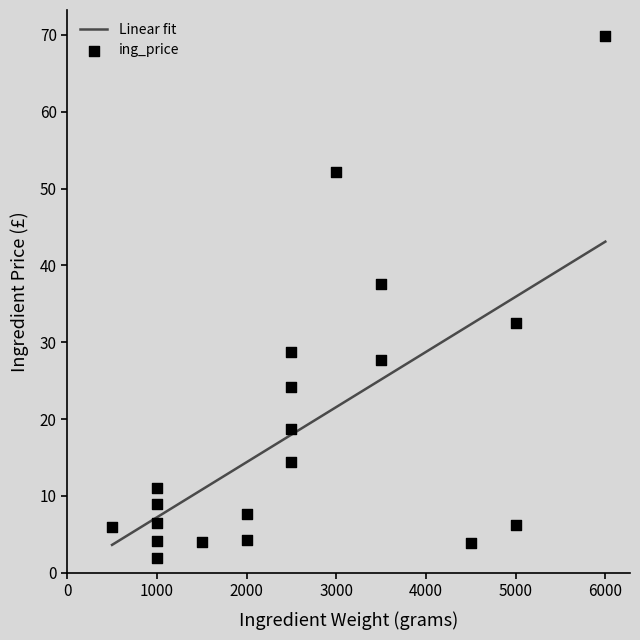

What is the minimum value for Linear fit?

3.6